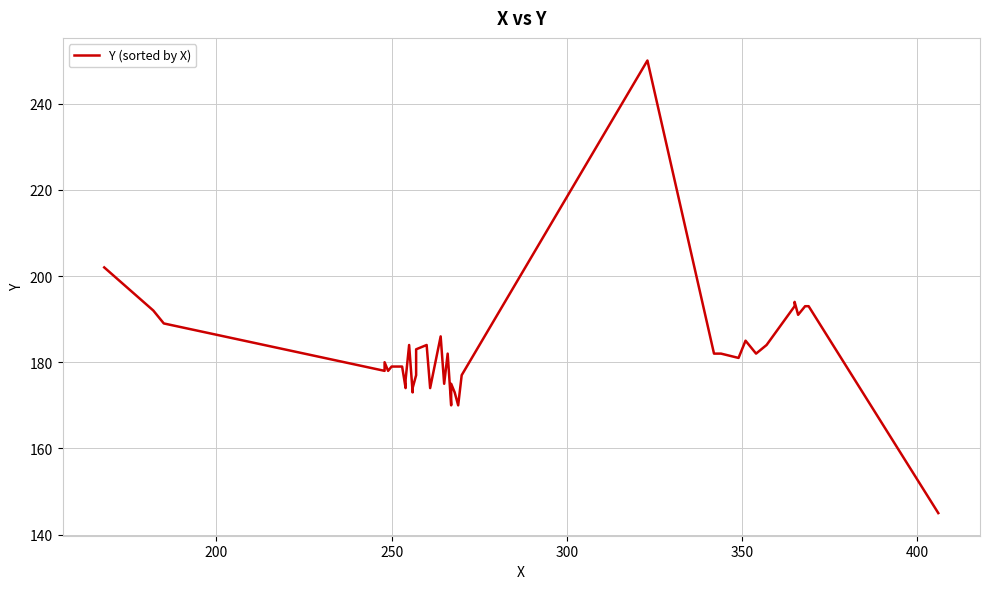

How many interior local peaks (higher than both neighbors) does the data have?

9